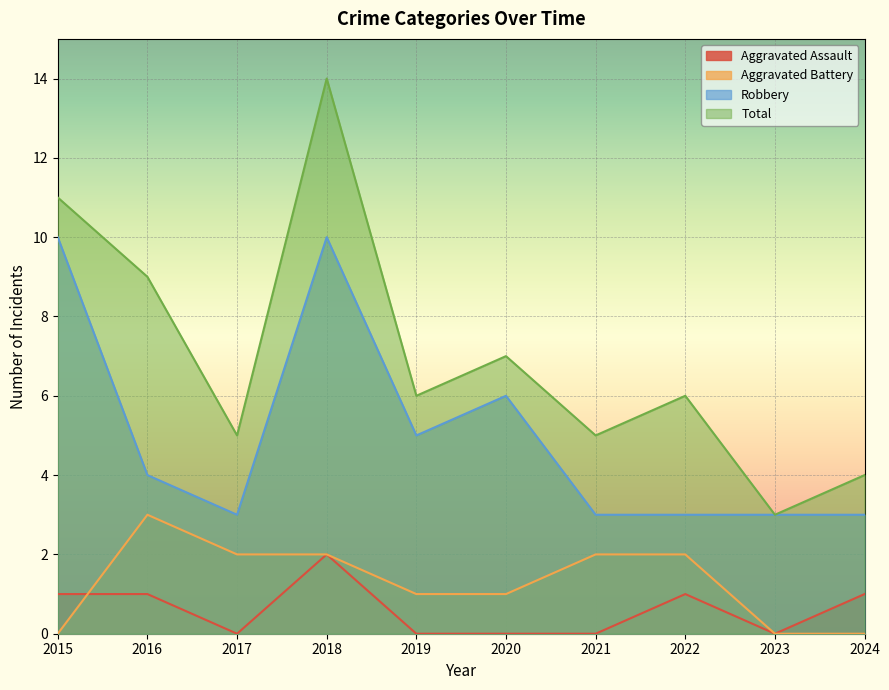

Between 2022 and 2021, which is larger?

2022